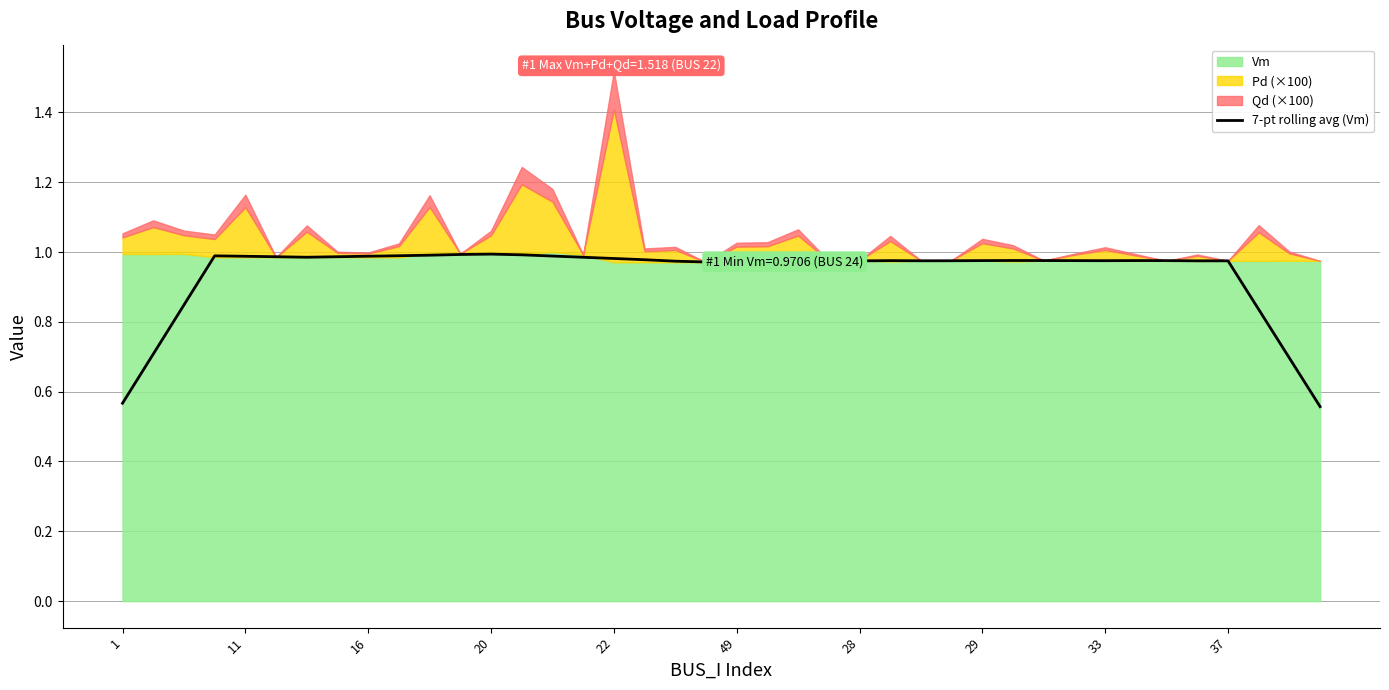

How many points are lower than both their immediate neighbors (excluding endpoints)?

4